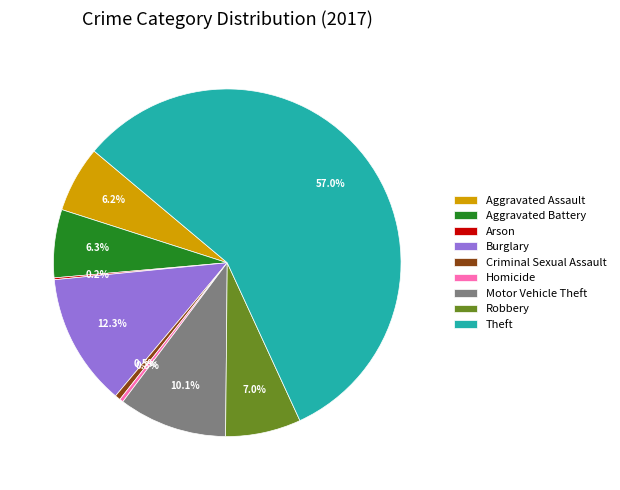

Which slice is the largest?

Theft